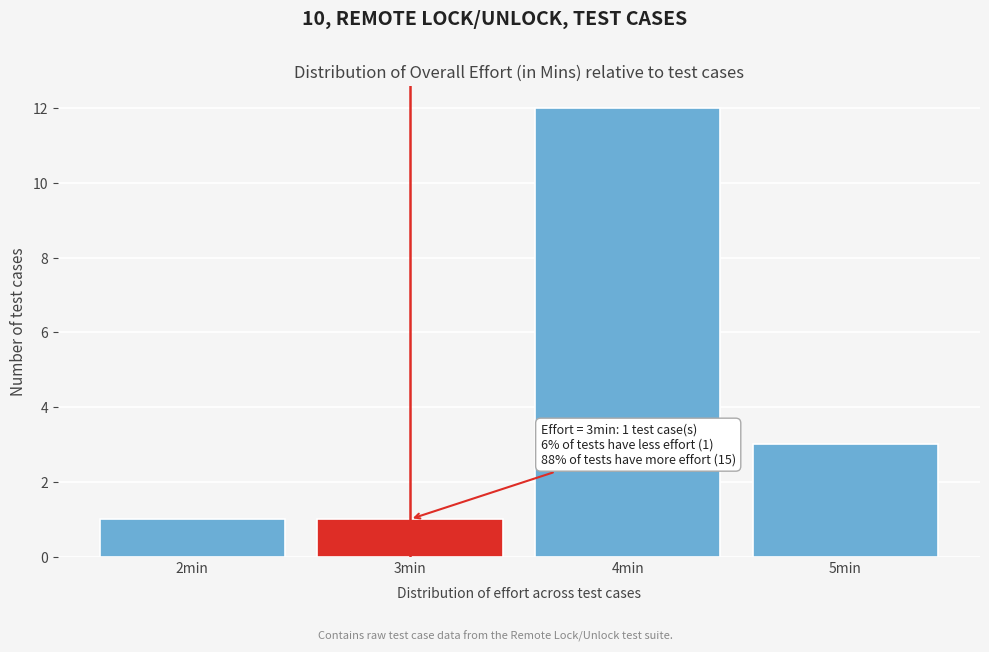

Over which range of the x-axis is the bar tallest?

3.5 to 4.5